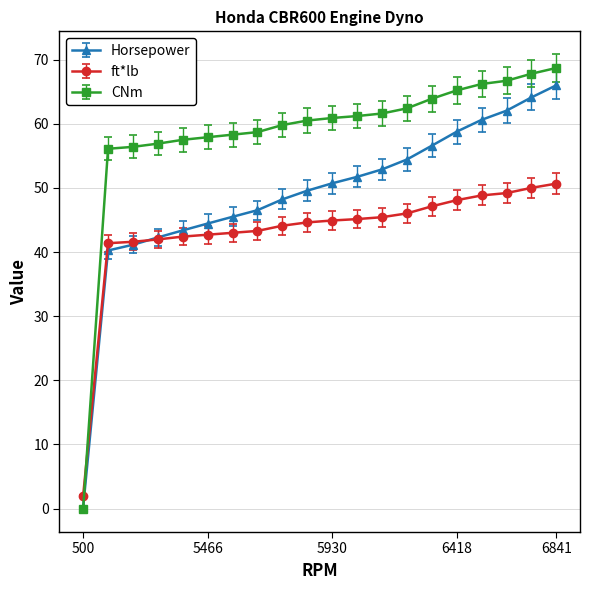

Does the chart have visible grid lines?

Yes